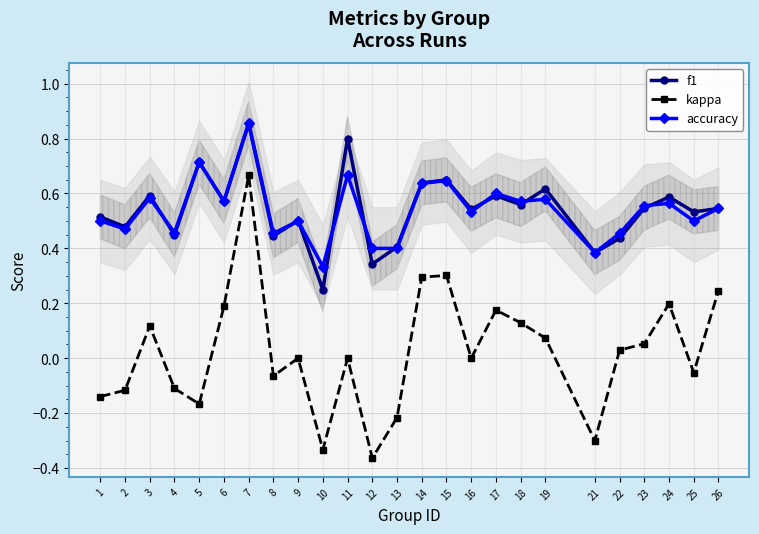

The value of f1 at 17 is 0.6. True or false?

True